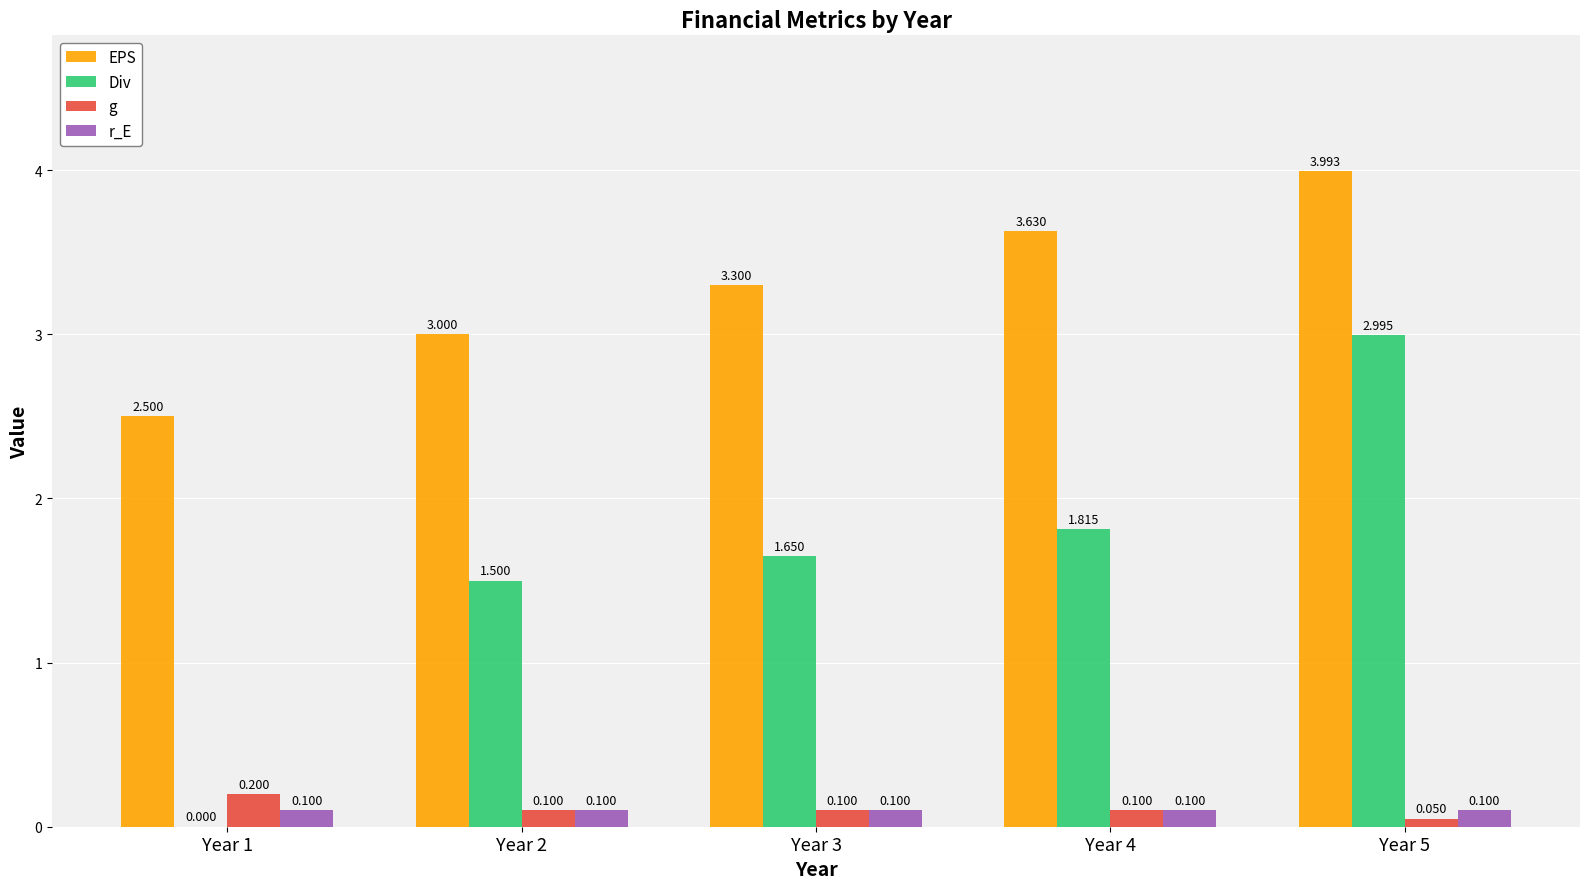

Between Year 1 and Year 4, which series saw the biggest shift?

Div